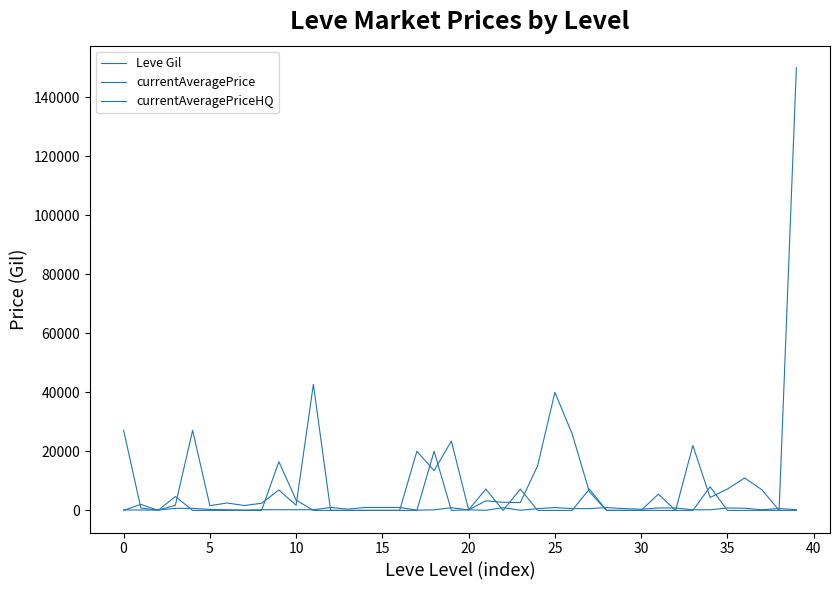

Which category has the highest value in the currentAveragePriceHQ series?

18